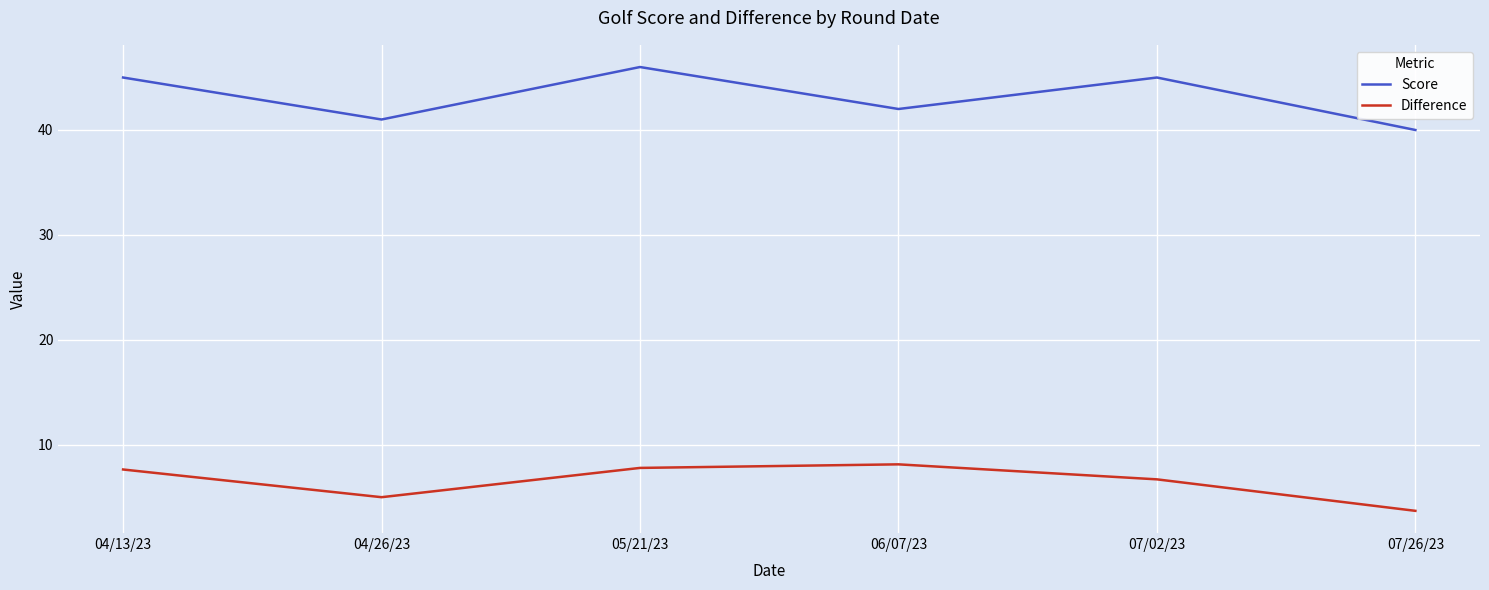

At which category does the chart reach its minimum across all series?

07/26/23